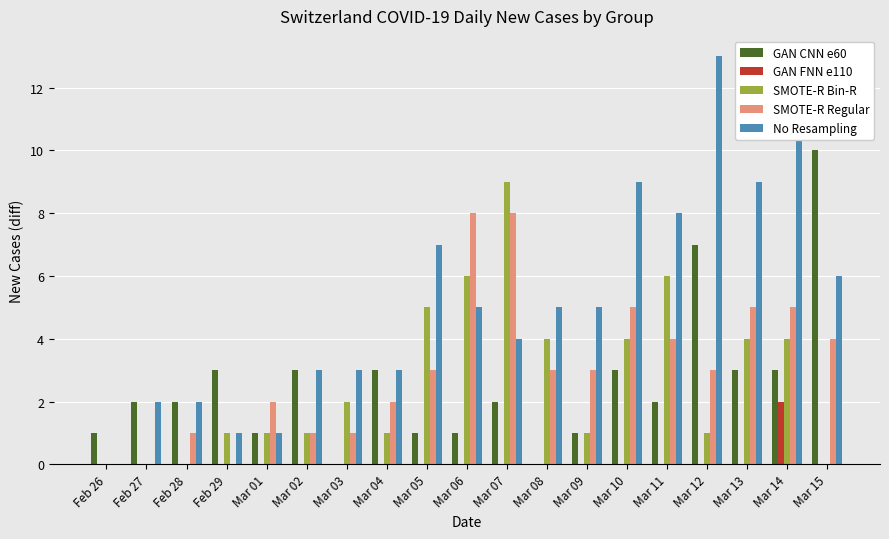

At which label does GAN FNN e110 reach its peak?

Mar 14